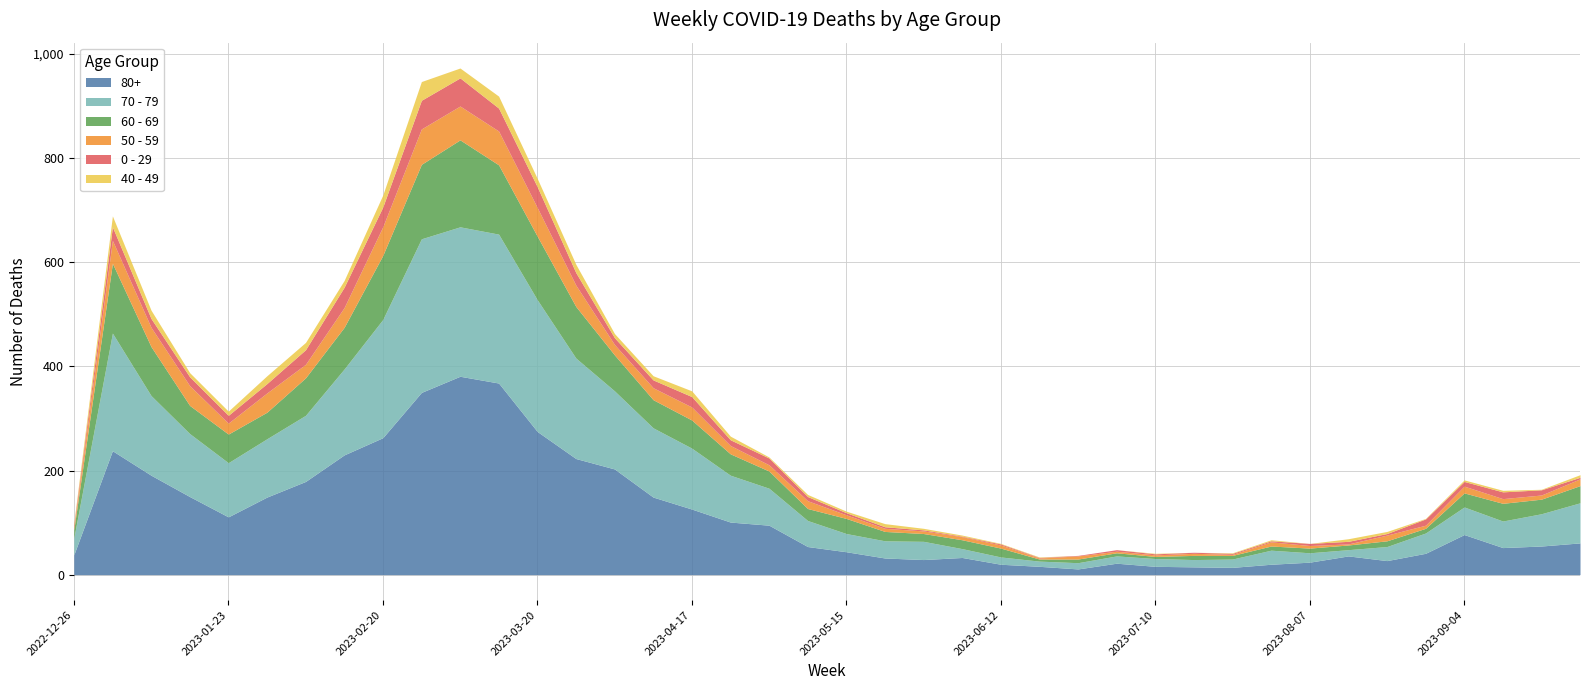

Reading right to left, extract all data points from this chart.

80+: 2023-09-25=61	2023-09-18=55	2023-09-11=52	2023-09-04=77	2023-08-28=41	2023-08-21=27	2023-08-14=36	2023-08-07=24	2023-07-31=20	2023-07-24=14	2023-07-17=15	2023-07-10=16	2023-07-03=22	2023-06-26=11	2023-06-19=16	2023-06-12=20	2023-06-05=33	2023-05-29=29	2023-05-22=32	2023-05-15=44	2023-05-08=54	2023-05-01=95	2023-04-24=101	2023-04-17=126	2023-04-10=149	2023-04-03=203	2023-03-27=223	2023-03-20=275	2023-03-13=368	2023-03-06=381	2023-02-27=350	2023-02-20=263	2023-02-13=230	2023-02-06=179	2023-01-30=149	2023-01-23=111	2023-01-16=150	2023-01-09=191	2023-01-02=238	2022-12-26=38
70 - 79: 2023-09-25=77	2023-09-18=62	2023-09-11=51	2023-09-04=53	2023-08-28=39	2023-08-21=27	2023-08-14=12	2023-08-07=18	2023-07-31=27	2023-07-24=16	2023-07-17=14	2023-07-10=15	2023-07-03=14	2023-06-26=12	2023-06-19=10	2023-06-12=14	2023-06-05=17	2023-05-29=35	2023-05-22=33	2023-05-15=35	2023-05-08=50	2023-05-01=71	2023-04-24=90	2023-04-17=117	2023-04-10=133	2023-04-03=150	2023-03-27=193	2023-03-20=253	2023-03-13=286	2023-03-06=287	2023-02-27=295	2023-02-20=227	2023-02-13=165	2023-02-06=127	2023-01-30=112	2023-01-23=104	2023-01-16=121	2023-01-09=153	2023-01-02=226	2022-12-26=32
60 - 69: 2023-09-25=33	2023-09-18=28	2023-09-11=34	2023-09-04=27	2023-08-28=9	2023-08-21=11	2023-08-14=9	2023-08-07=9	2023-07-31=8	2023-07-24=7	2023-07-17=8	2023-07-10=4	2023-07-03=6	2023-06-26=7	2023-06-19=4	2023-06-12=17	2023-06-05=17	2023-05-29=15	2023-05-22=18	2023-05-15=29	2023-05-08=23	2023-05-01=33	2023-04-24=41	2023-04-17=54	2023-04-10=54	2023-04-03=69	2023-03-27=99	2023-03-20=122	2023-03-13=133	2023-03-06=167	2023-02-27=143	2023-02-20=123	2023-02-13=80	2023-02-06=72	2023-01-30=51	2023-01-23=55	2023-01-16=54	2023-01-09=94	2023-01-02=134	2022-12-26=16
50 - 59: 2023-09-25=13	2023-09-18=8	2023-09-11=9	2023-09-04=13	2023-08-28=6	2023-08-21=11	2023-08-14=2	2023-08-07=5	2023-07-31=8	2023-07-24=2	2023-07-17=4	2023-07-10=3	2023-07-03=3	2023-06-26=6	2023-06-19=2	2023-06-12=6	2023-06-05=6	2023-05-29=5	2023-05-22=6	2023-05-15=7	2023-05-08=15	2023-05-01=12	2023-04-24=16	2023-04-17=25	2023-04-10=23	2023-04-03=20	2023-03-27=41	2023-03-20=55	2023-03-13=65	2023-03-06=65	2023-02-27=68	2023-02-20=55	2023-02-13=38	2023-02-06=26	2023-01-30=37	2023-01-23=21	2023-01-16=38	2023-01-09=37	2023-01-02=44	2022-12-26=5
0 - 29: 2023-09-25=3	2023-09-18=10	2023-09-11=13	2023-09-04=9	2023-08-28=12	2023-08-21=3	2023-08-14=5	2023-08-07=4	2023-07-31=2	2023-07-24=2	2023-07-17=2	2023-07-10=2	2023-07-03=3	2023-06-26=1	2023-06-19=1	2023-06-12=2	2023-06-05=1	2023-05-29=2	2023-05-22=3	2023-05-15=4	2023-05-08=8	2023-05-01=13	2023-04-24=11	2023-04-17=20	2023-04-10=15	2023-04-03=13	2023-03-27=24	2023-03-20=40	2023-03-13=44	2023-03-06=54	2023-02-27=55	2023-02-20=38	2023-02-13=39	2023-02-06=28	2023-01-30=18	2023-01-23=15	2023-01-16=17	2023-01-09=17	2023-01-02=26	2022-12-26=4
40 - 49: 2023-09-25=5	2023-09-18=1	2023-09-11=3	2023-09-04=3	2023-08-28=1	2023-08-21=4	2023-08-14=5	2023-08-07=0	2023-07-31=2	2023-07-24=1	2023-07-17=0	2023-07-10=1	2023-07-03=0	2023-06-26=0	2023-06-19=1	2023-06-12=1	2023-06-05=2	2023-05-29=3	2023-05-22=6	2023-05-15=3	2023-05-08=4	2023-05-01=2	2023-04-24=7	2023-04-17=11	2023-04-10=8	2023-04-03=8	2023-03-27=16	2023-03-20=16	2023-03-13=23	2023-03-06=19	2023-02-27=36	2023-02-20=23	2023-02-13=13	2023-02-06=14	2023-01-30=15	2023-01-23=8	2023-01-16=8	2023-01-09=16	2023-01-02=21	2022-12-26=4